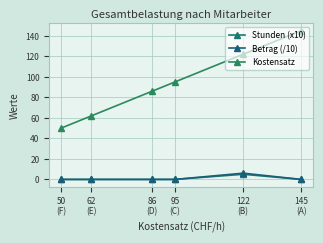

List the labels in order of Kostensatz value, largest first.

145
(A), 122
(B), 95
(C), 86
(D), 62
(E), 50
(F)